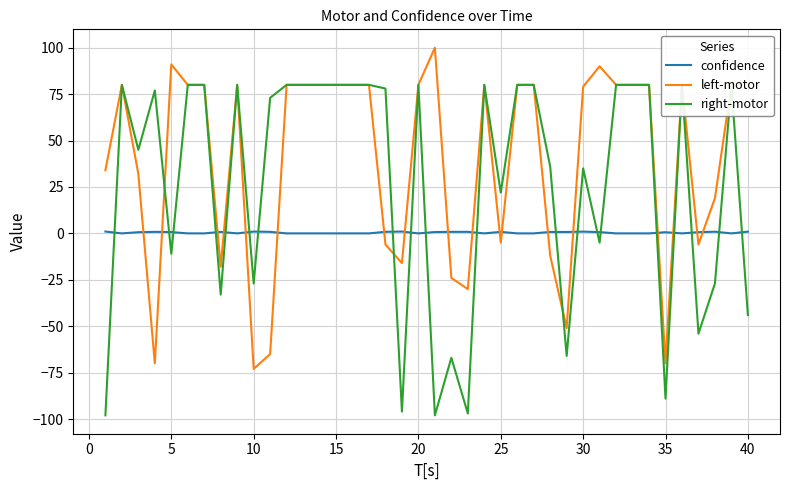

Between 25 and 21, which series saw the biggest shift?

right-motor